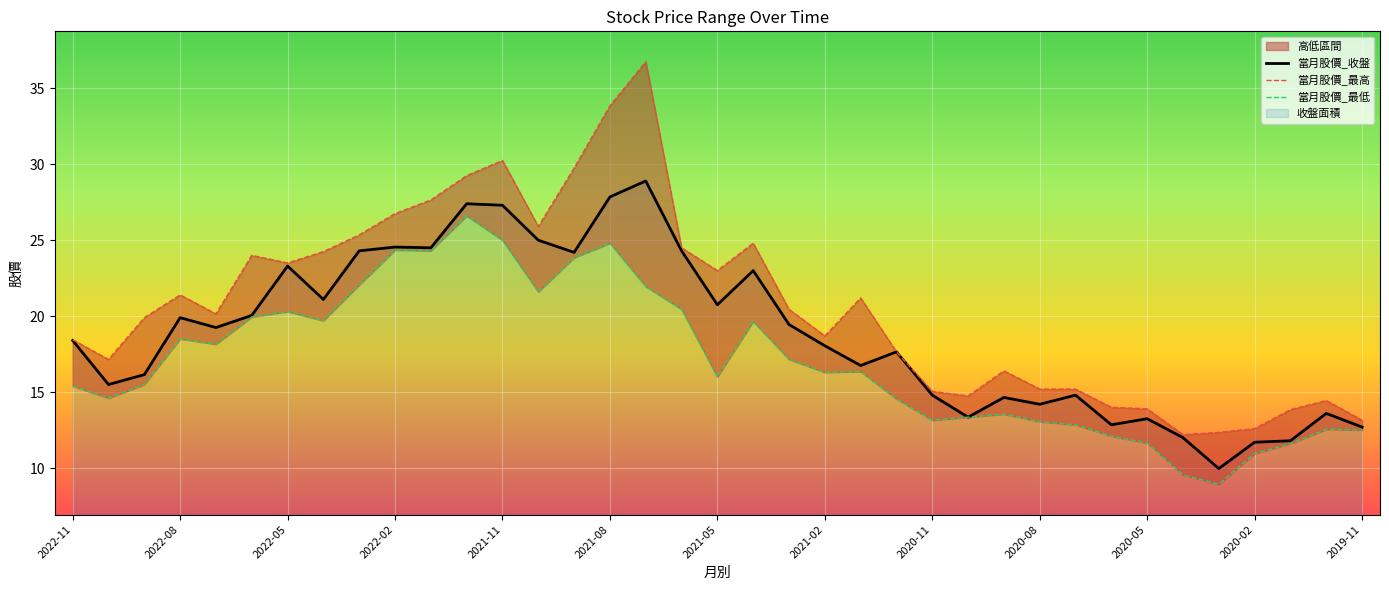

What is the highest value of the 當月股價_收盤 series?

28.9